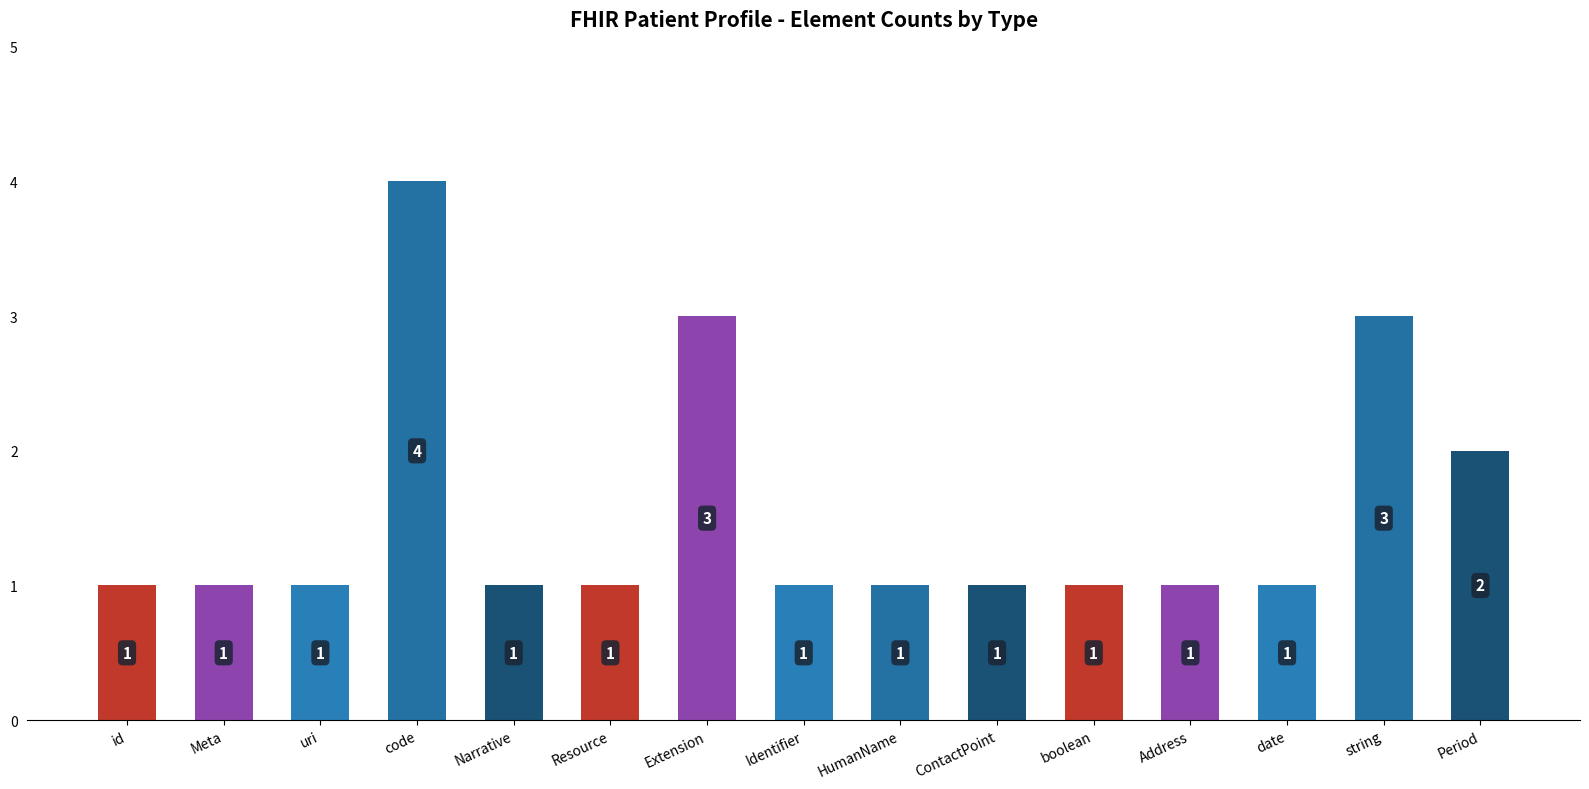

What is the label of the 3rd bar from the left?

uri